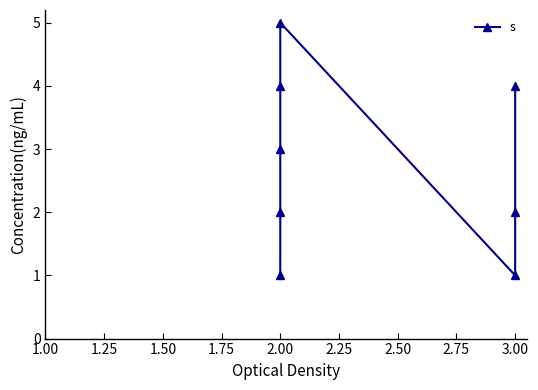

What is the difference between the maximum and minimum values?

4